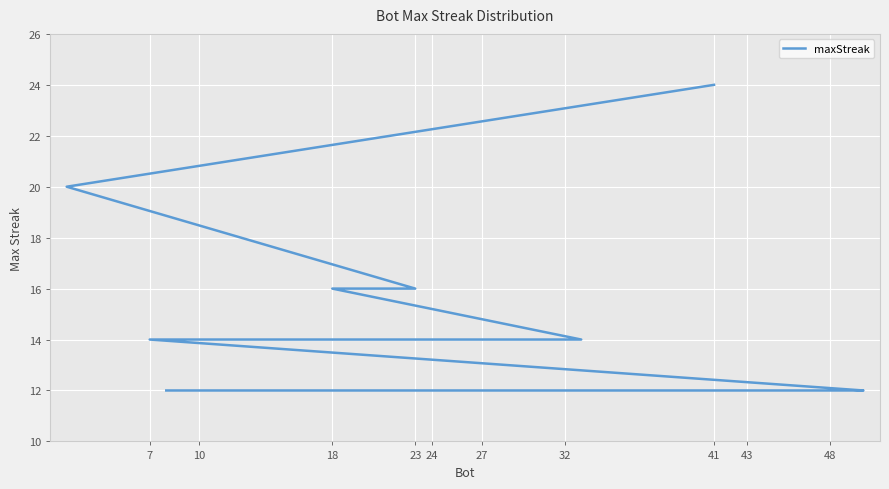

What is the value of the 13th point from the left?

12